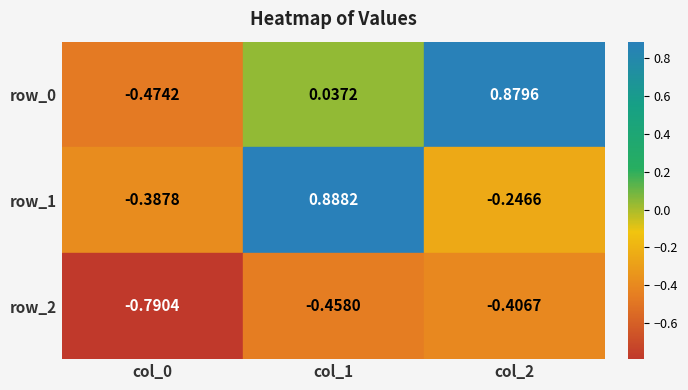

What is the average value of the row_1 series?

0.1